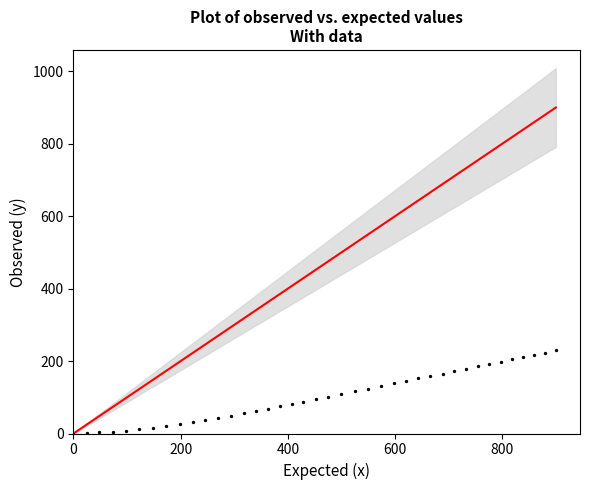

What is the range of Y values (max minus min)?

229.9